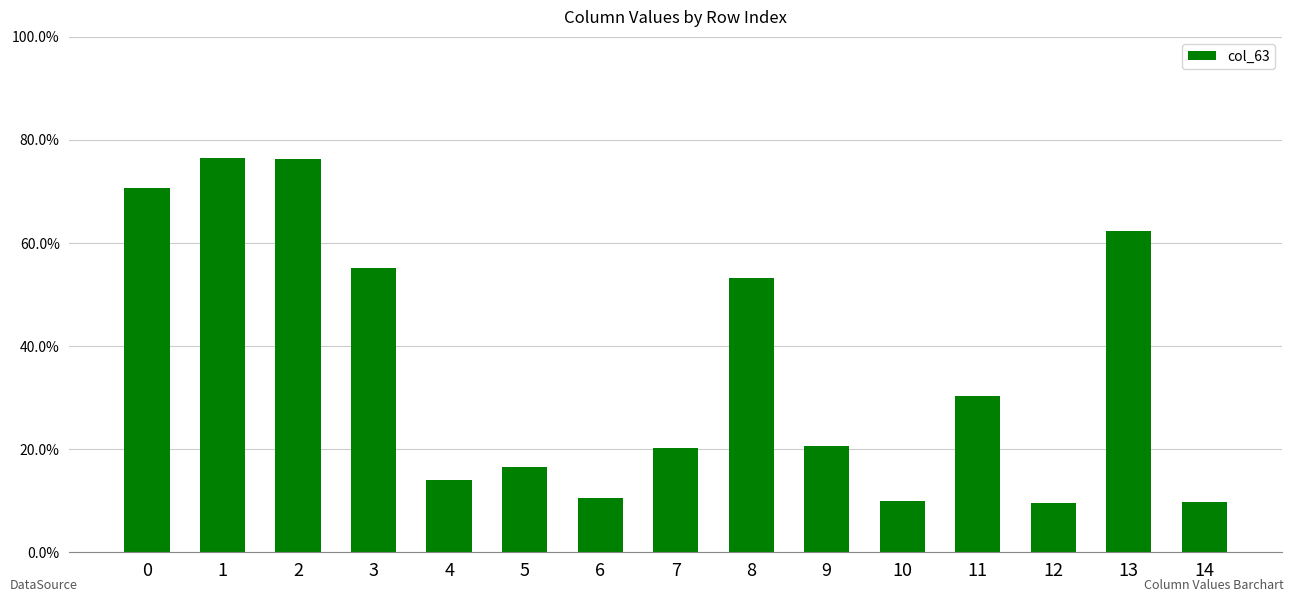

Rank the categories by value from highest to lowest.

1, 2, 0, 13, 3, 8, 11, 9, 7, 5, 4, 6, 10, 14, 12